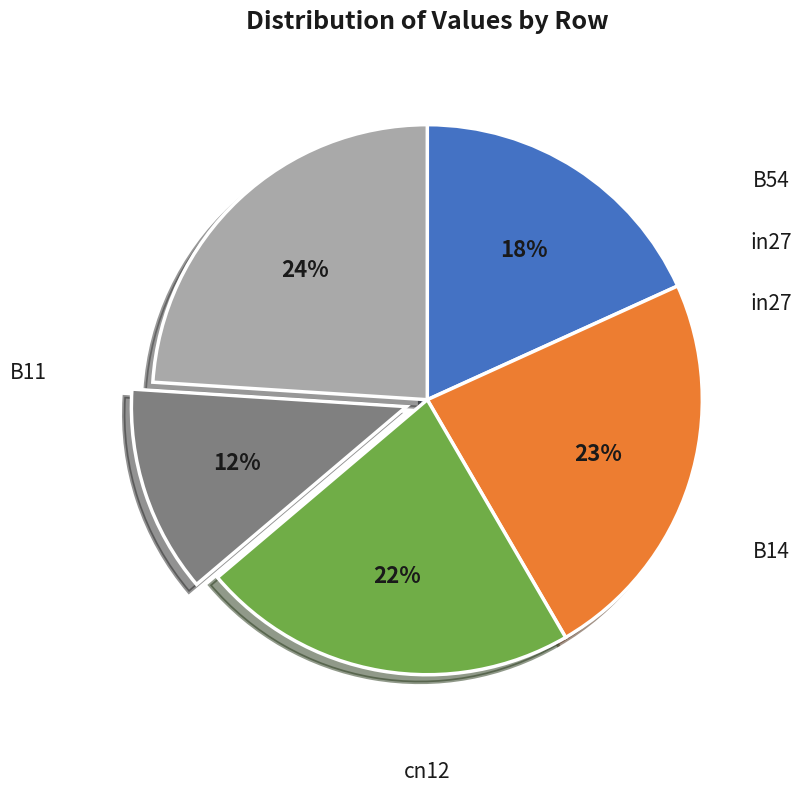

Is there a majority slice in this chart?

No